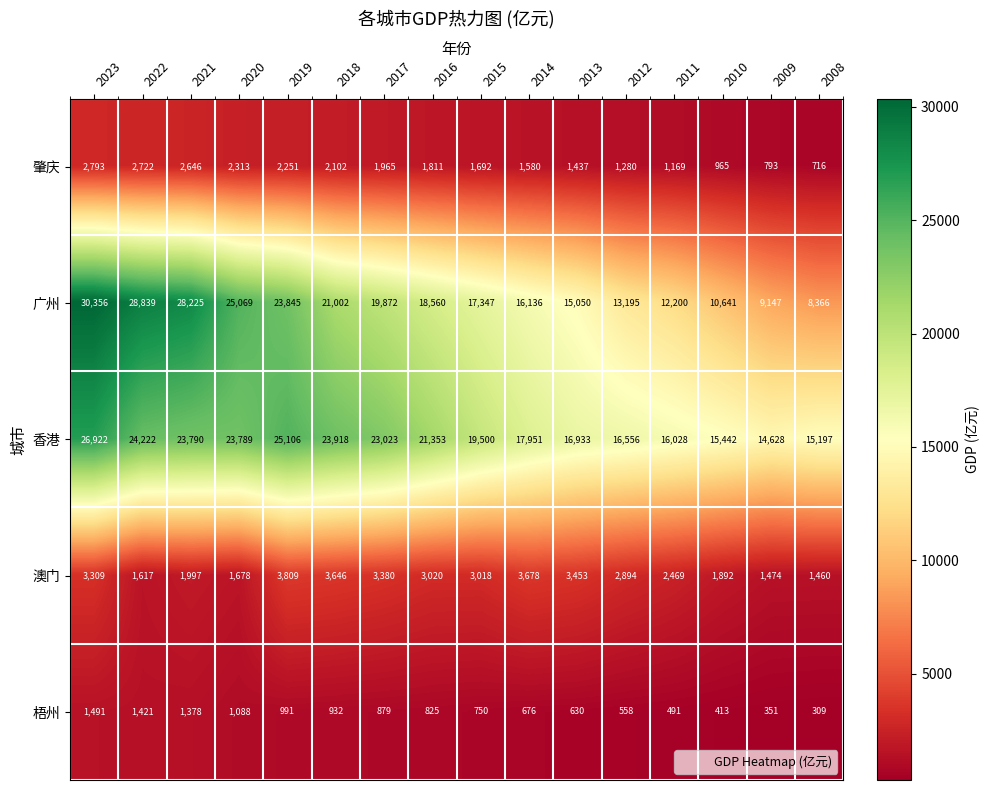

True or false: 广州 has a value of 27831 at 2017.

False